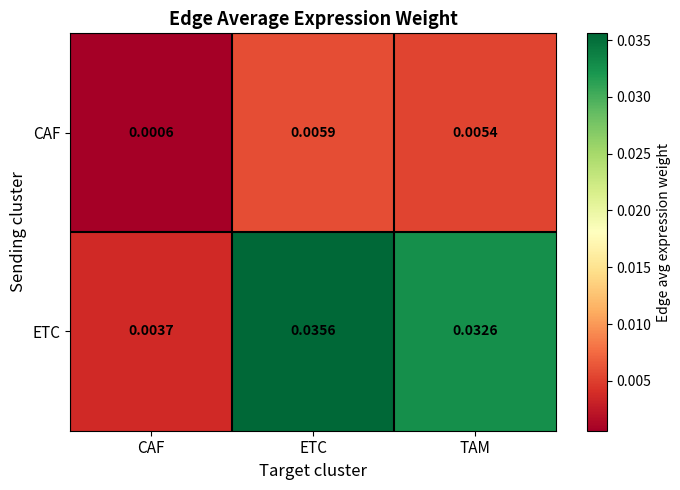

Which series has the largest total across all categories?

ETC